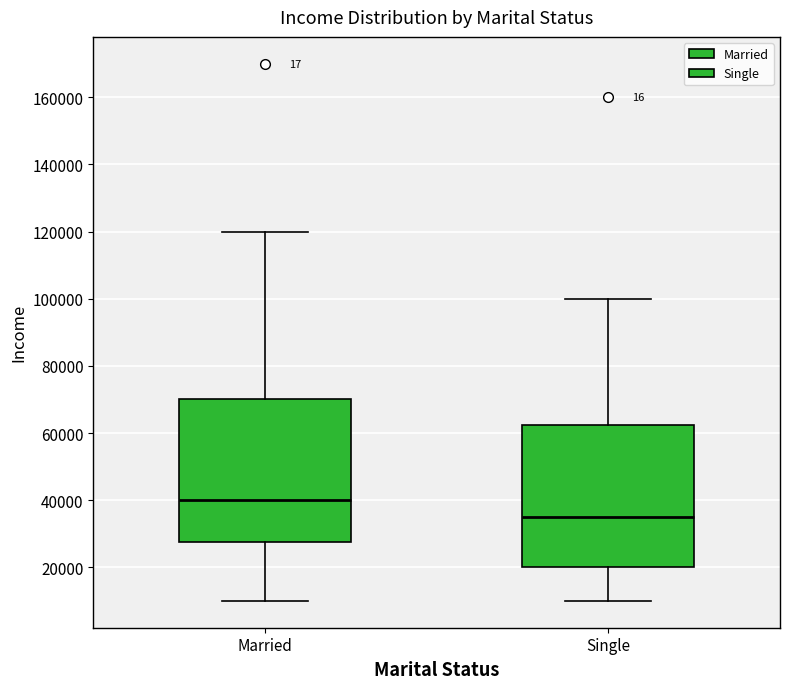

Reading left to right, read every box against the y-axis: the position of its median line, the range the box covers, and the ends of its whiskers. The values are not printed on the chart, so give them approximately, as read against the axis.

Married: median 40000, box 28000 to 70000, whiskers 10000 to 120000
Single: median 36000, box 20000 to 62000, whiskers 10000 to 100000